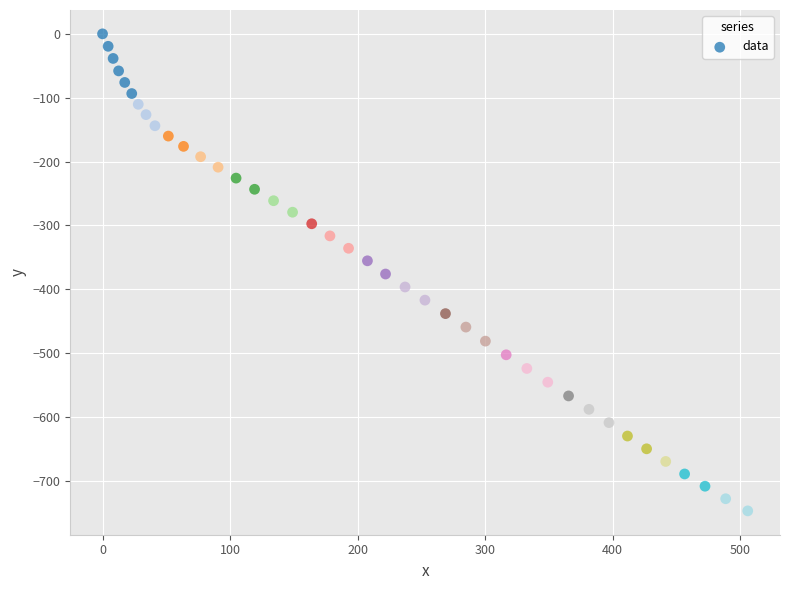

What is the range of Y values (max minus min)?

747.0